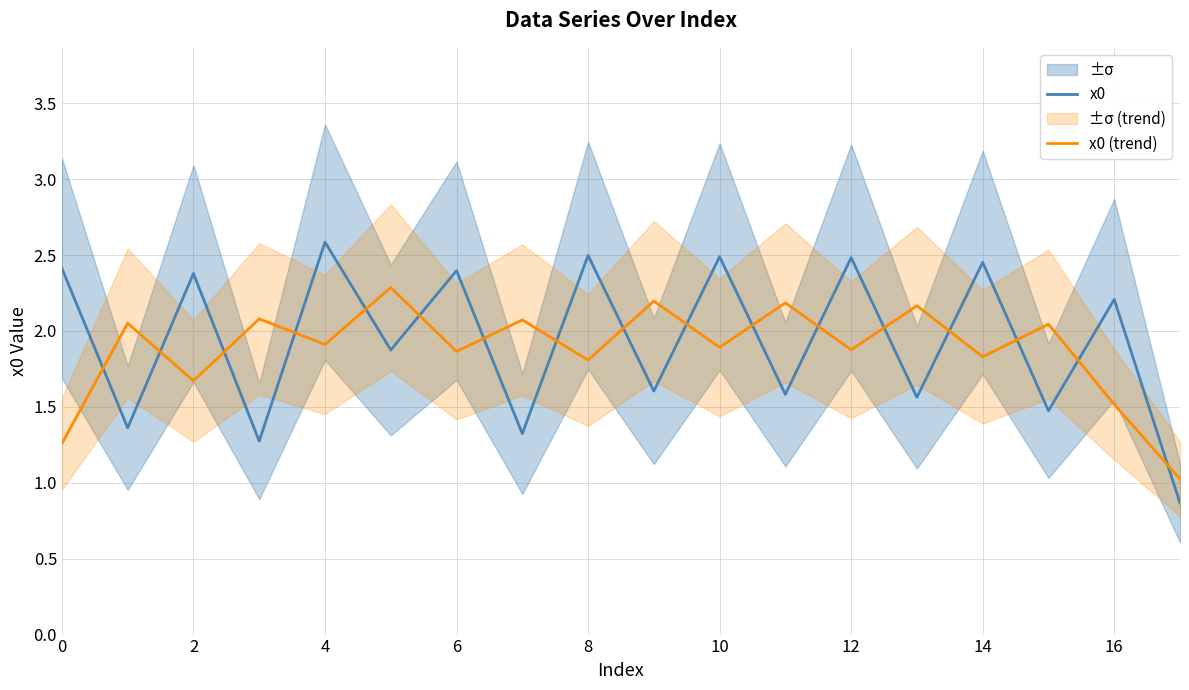

The x0 series shows 1.6 at 0. True or false?

False